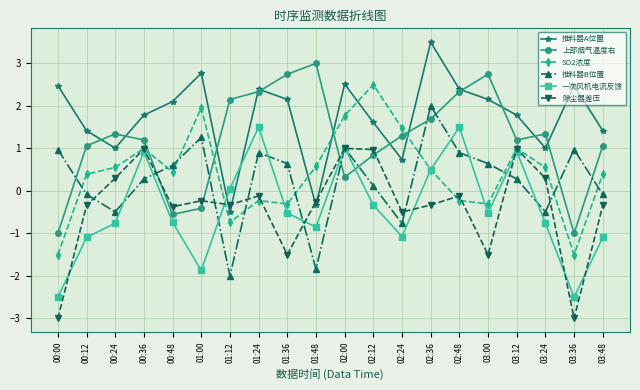

What is the average value of the 推料器A位置 series?

1.7